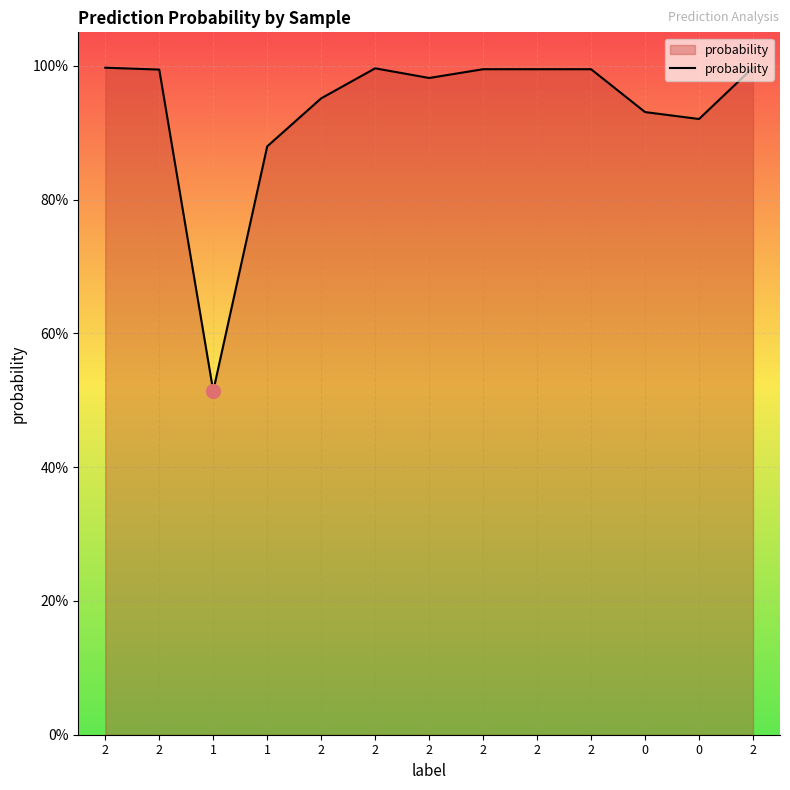

Reading left to right, extract all data points from this chart.

2=1.0	2=1.0	1=0.5	1=0.9	2=1.0	2=1.0	2=1.0	2=1.0	2=1.0	2=1.0	0=0.9	0=0.9	2=1.0